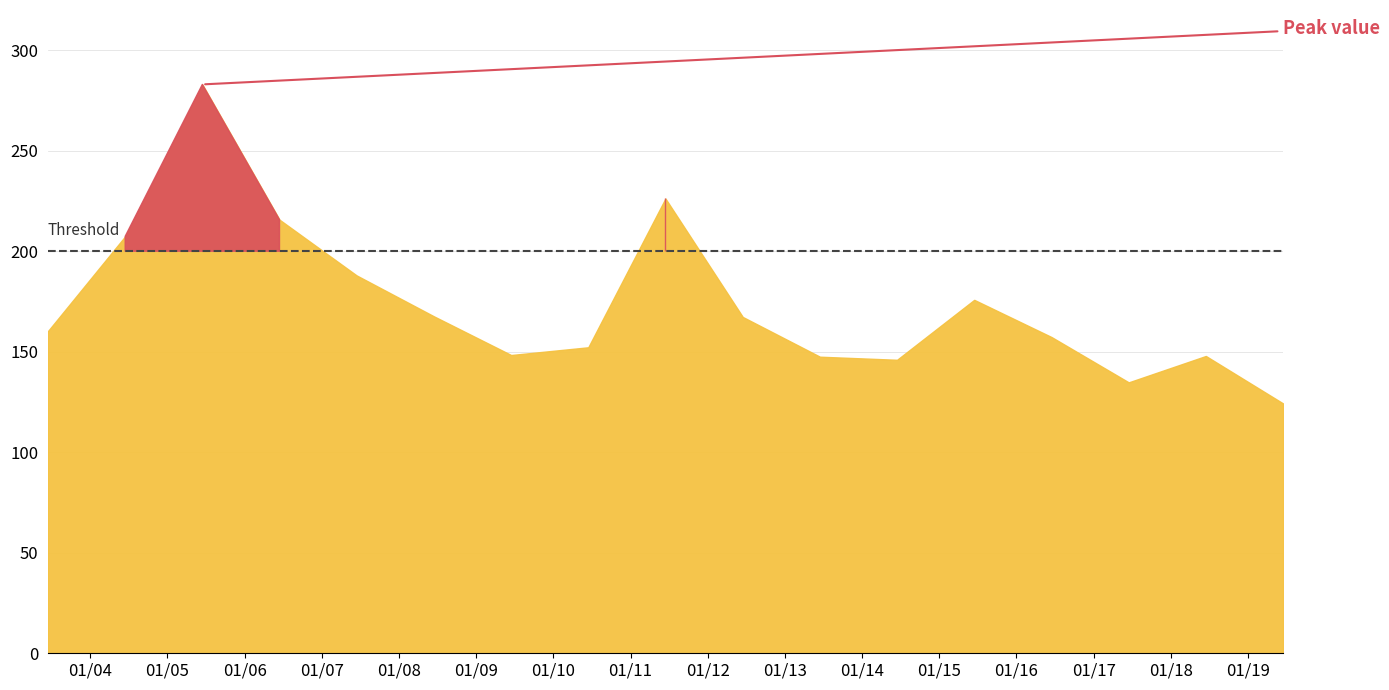

Rank the categories by value from lowest to highest.

2019-06-15, 2017-06-15, 2014-06-15, 2013-06-15, 2018-06-15, 2009-06-15, 2010-06-15, 2016-06-15, 2003-06-15, 2012-06-15, 2008-06-15, 2015-06-15, 2007-06-15, 2004-06-15, 2006-06-15, 2011-06-15, 2005-06-15